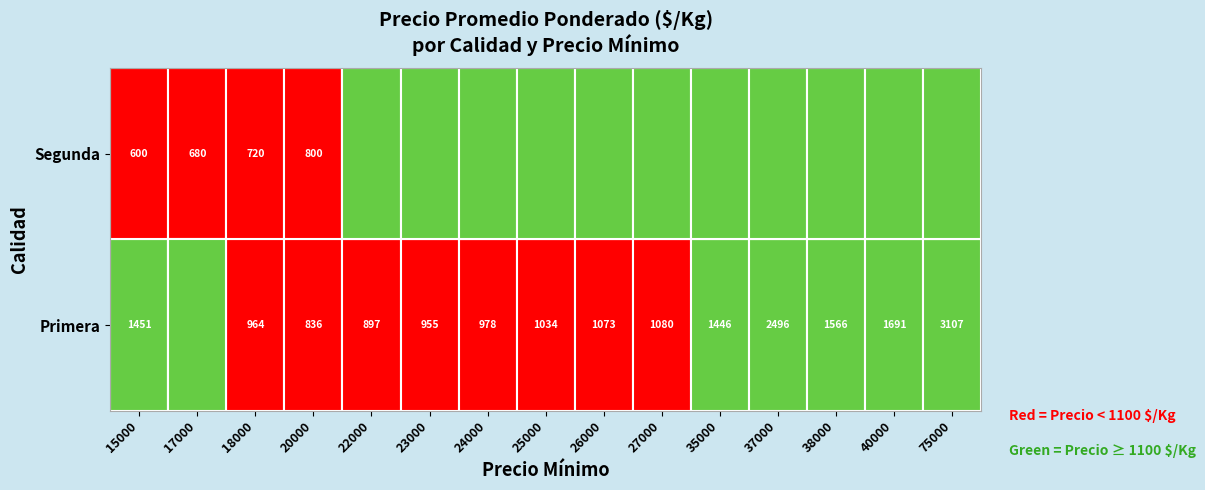

At which category is the sum across all series the highest?

75000